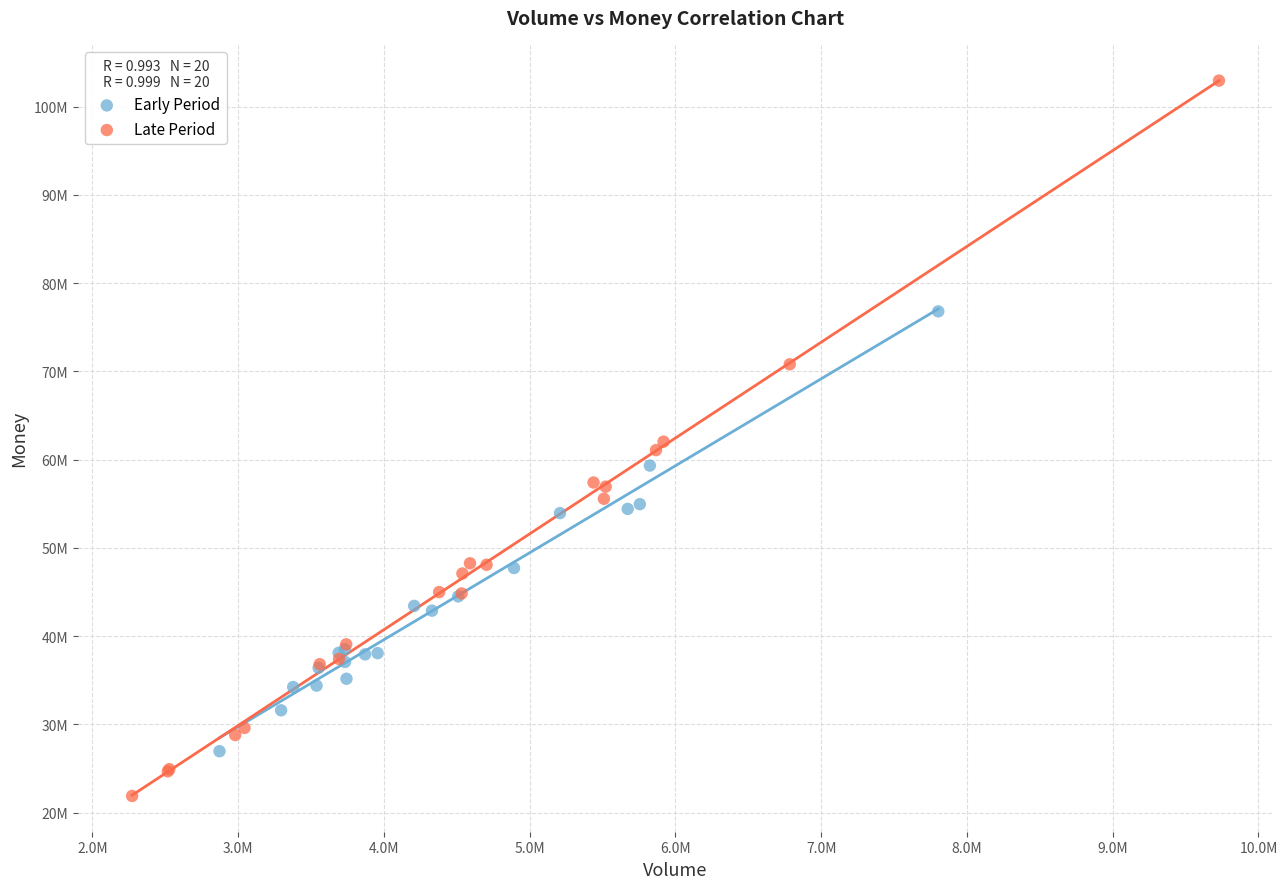

Which series contains the highest Y value?

Late Period